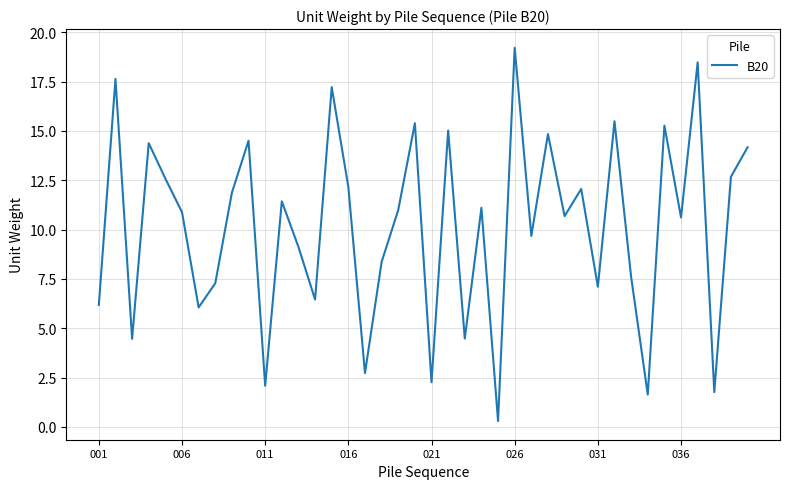

What is the maximum value shown in the chart?

19.2